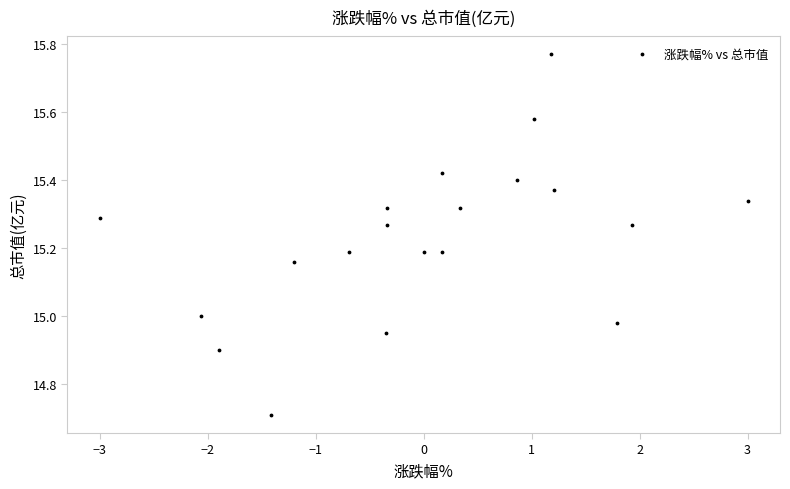

What is the range of X values (max minus min)?

6.0